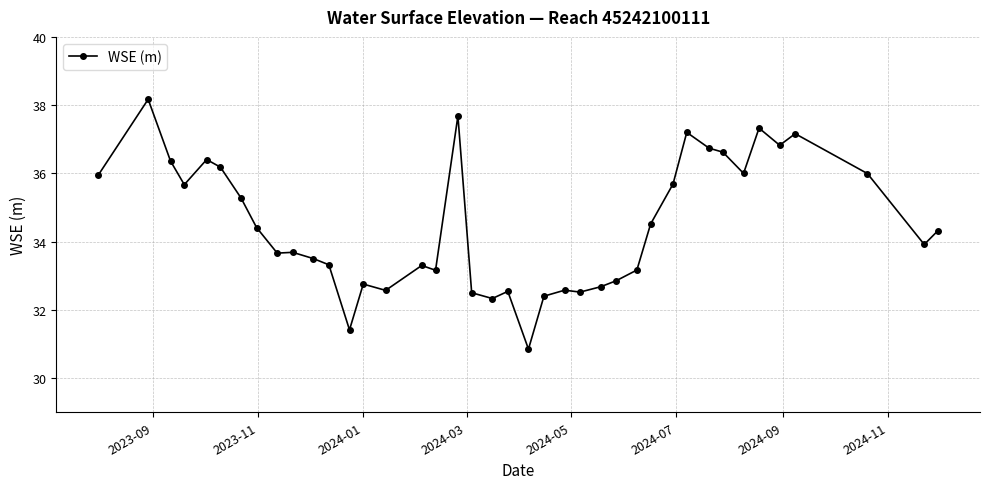

What is the smallest value displayed?

30.9